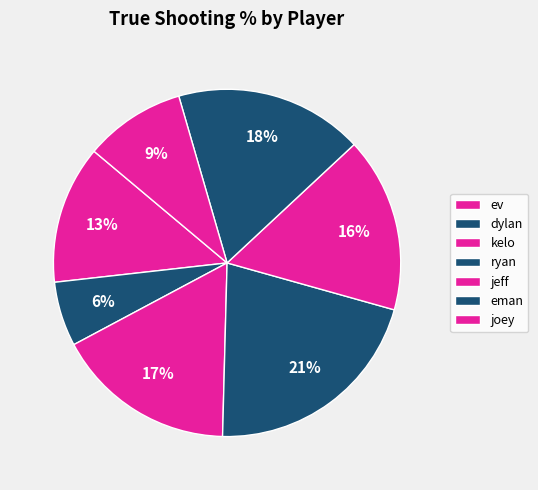

What is the largest slice in the pie chart?

ryan